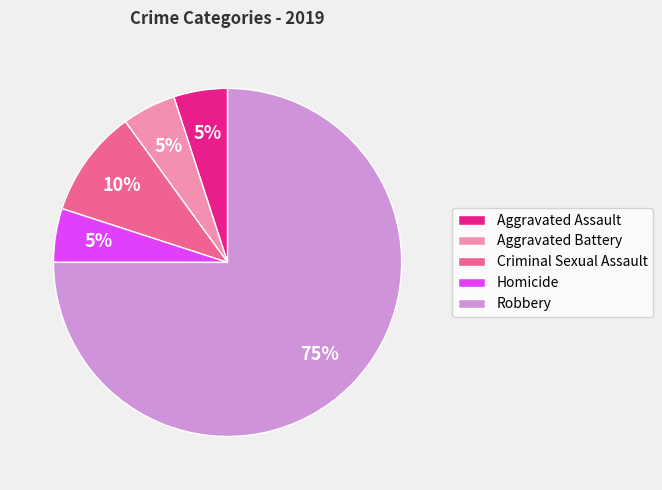

To the nearest percent, what is the average slice percentage?

20%